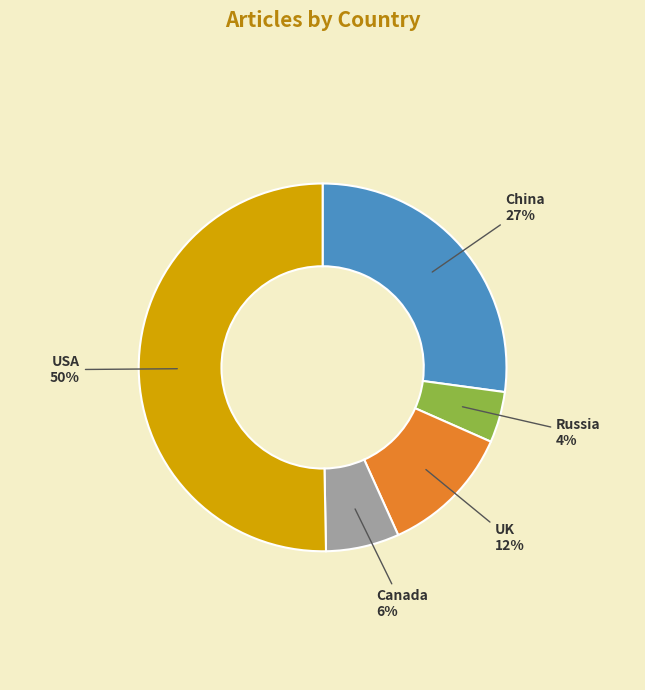

Which slice is the smallest?

Russia